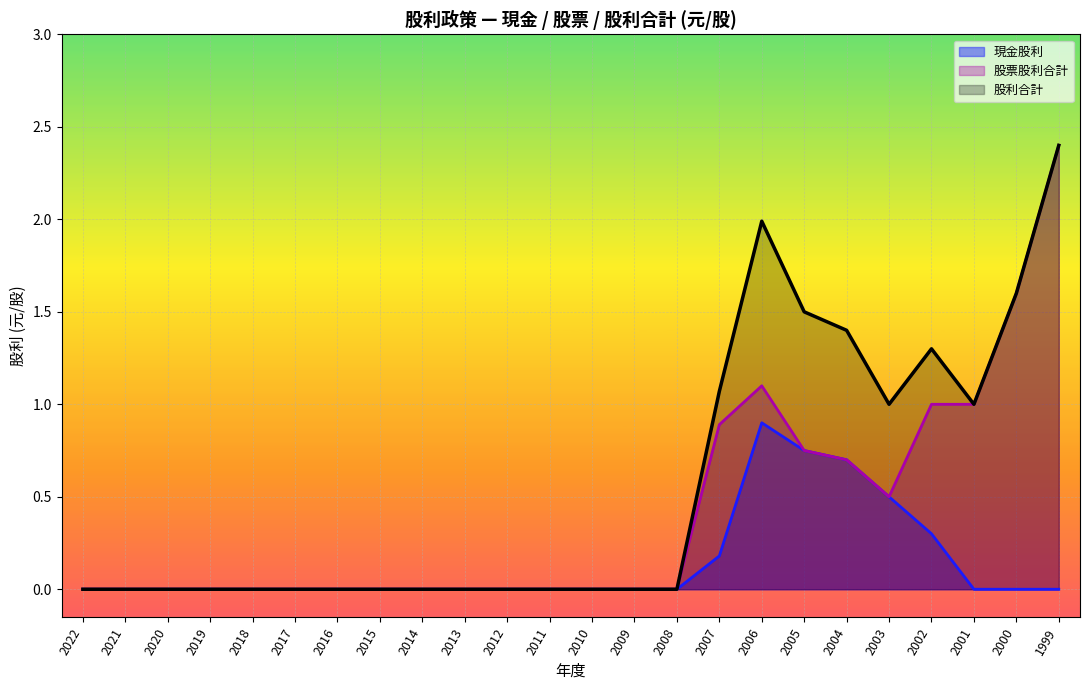

Between 2014 and 2011, which series saw the biggest shift?

現金股利